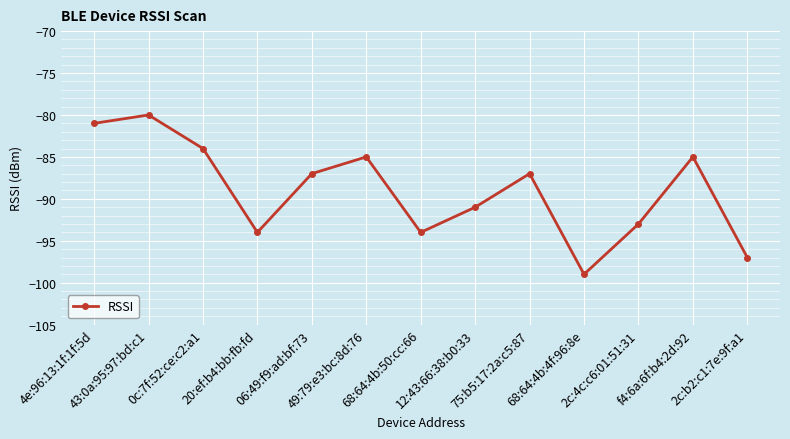

What is the greatest value displayed?

-80